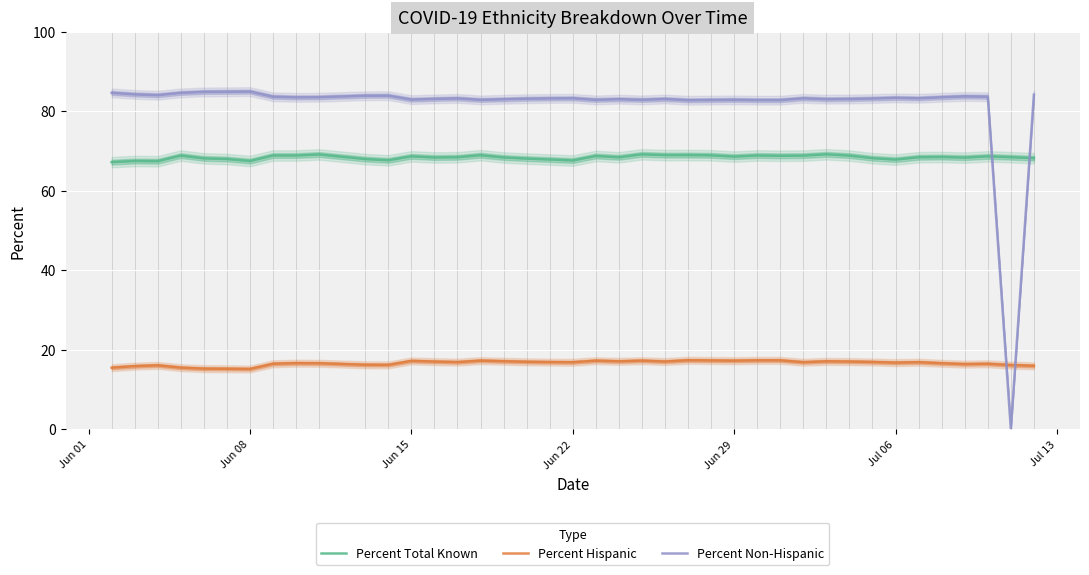

True or false: Percent Total Known and Percent Non-Hispanic intersect in this chart.

True